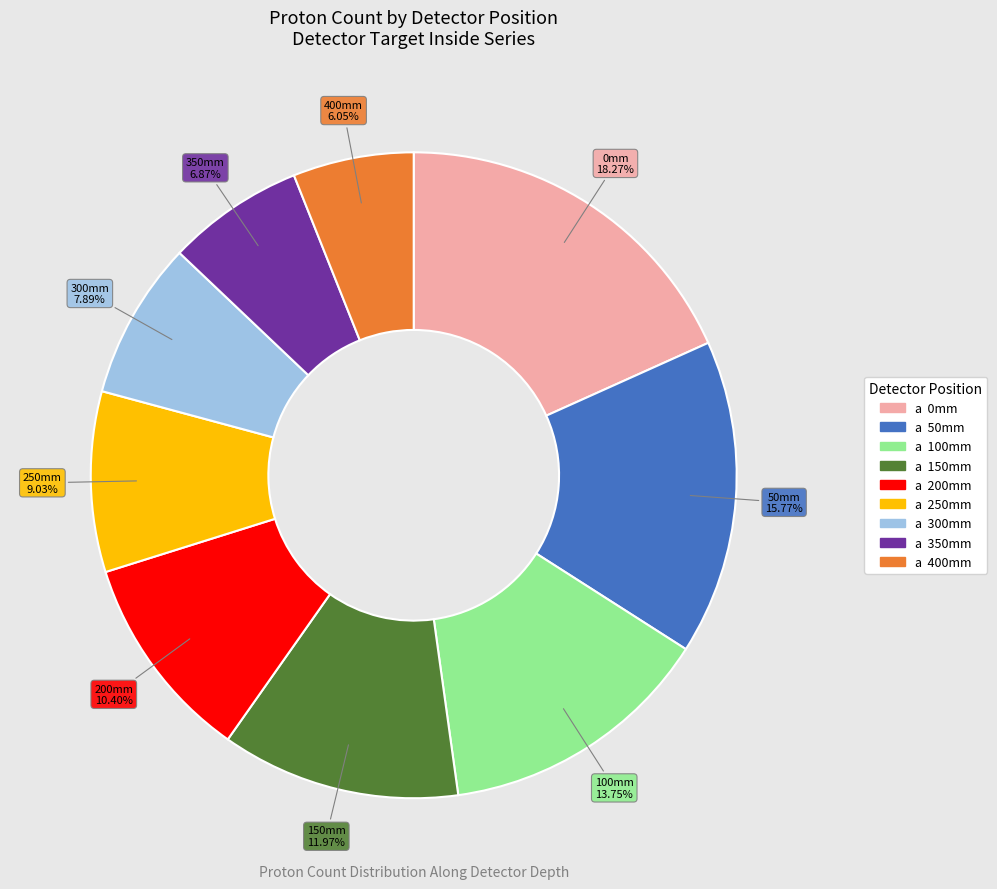

Is there a majority slice in this chart?

No